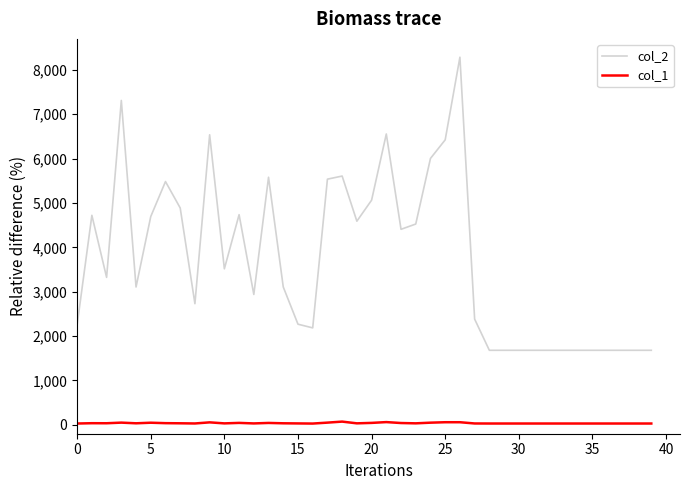

What is the difference between the second highest and second lowest values in the col_1 series?

32